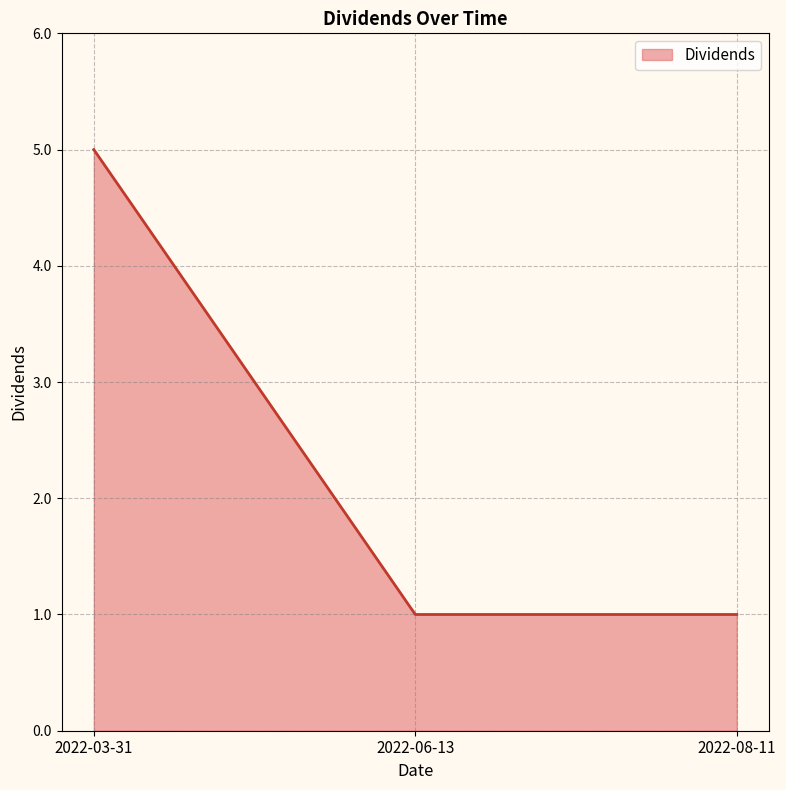

What is the difference between the values at 2022-08-11 and 2022-03-31?

4